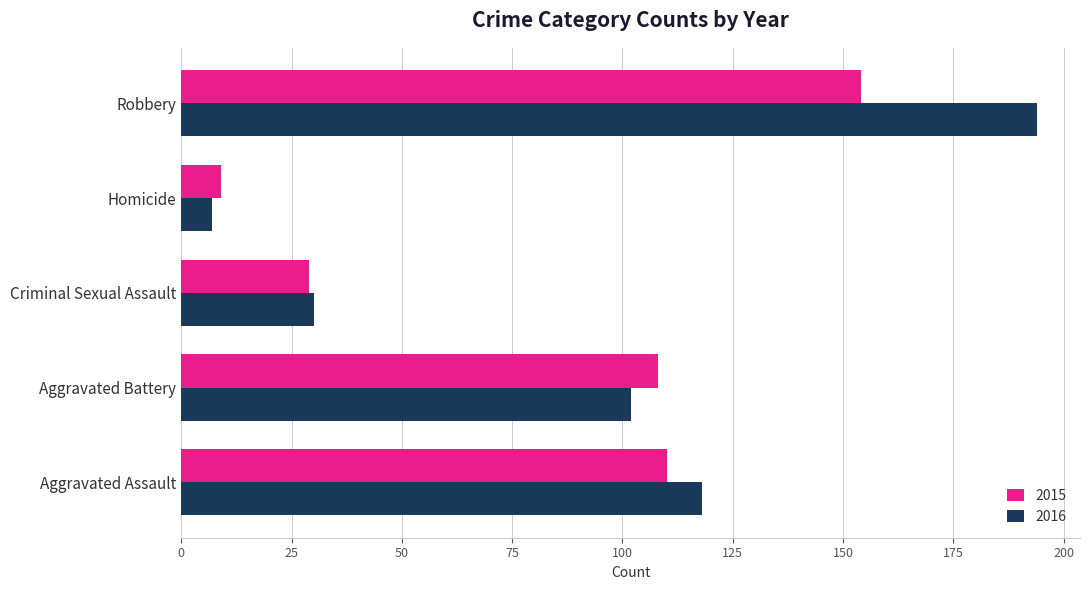

What is the difference between the second highest and second lowest values in the 2015 series?

81